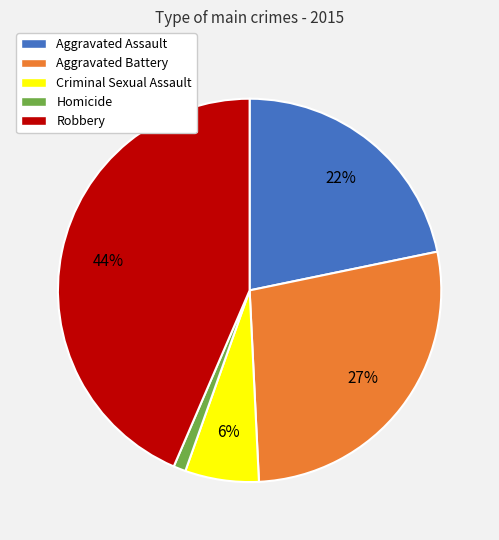

Combined, do Aggravated Battery and Homicide account for over 50%?

No